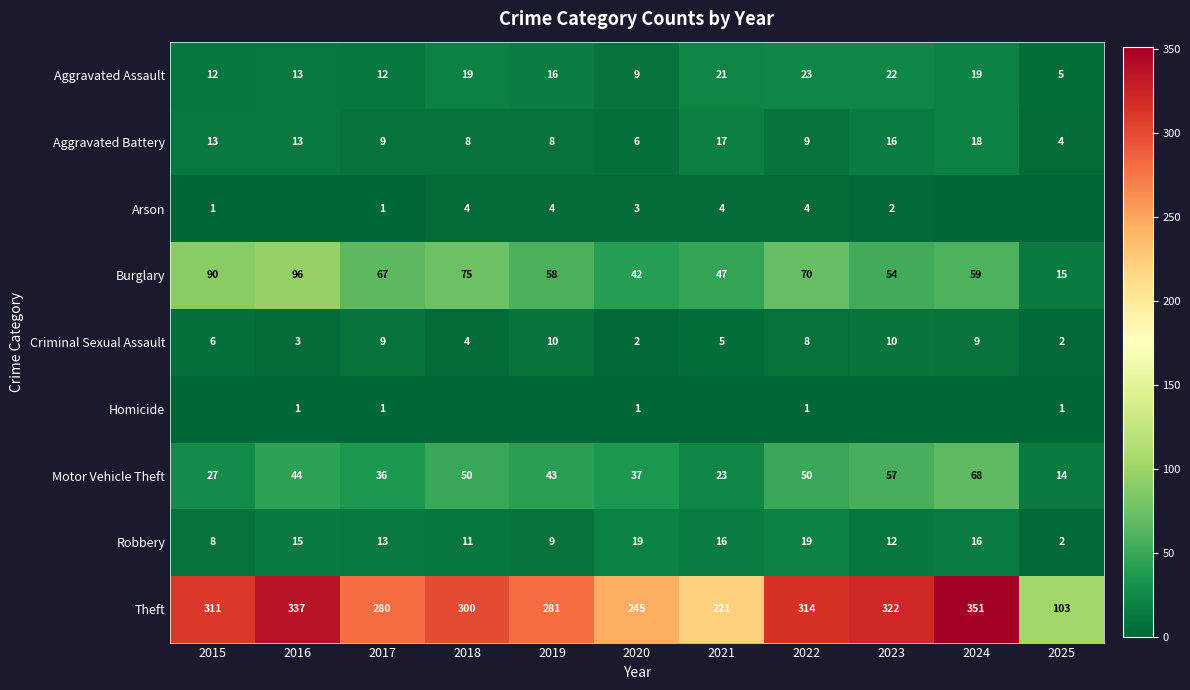

Rank the categories by Theft value from highest to lowest.

2024, 2016, 2023, 2022, 2015, 2018, 2019, 2017, 2020, 2021, 2025